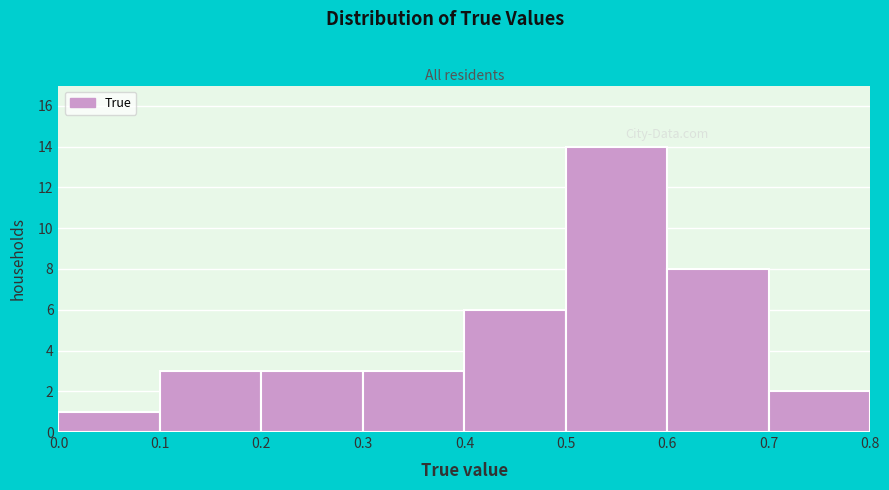

Reading left to right, list every bar in this chart as the range it spans on the x-axis followed by its height. The values are not printed on the chart, so give them approximately, as read against the axis.

0.0 to 0.1: 1
0.1 to 0.2: 3
0.2 to 0.3: 3
0.3 to 0.4: 3
0.4 to 0.5: 6
0.5 to 0.6: 14
0.6 to 0.7: 8
0.7 to 0.8: 2